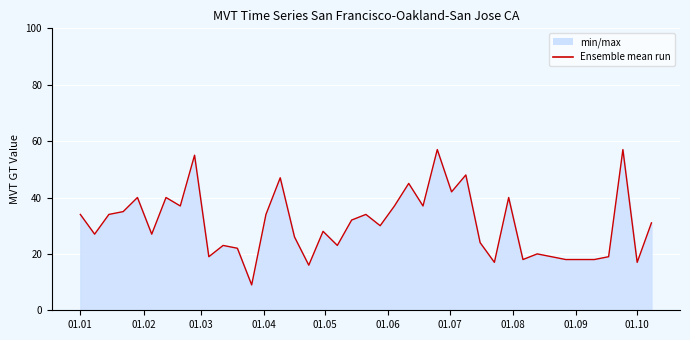

What value does the data have at 01.01?

34